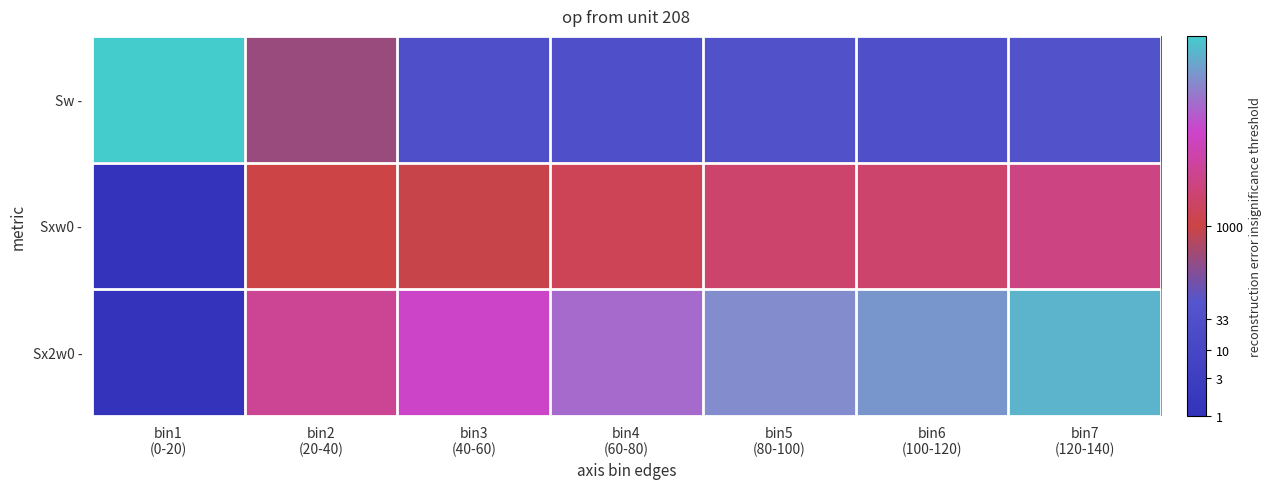

Which series changed the most between bin5 (80-100) and bin6 (100-120)?

Sx2w0 -